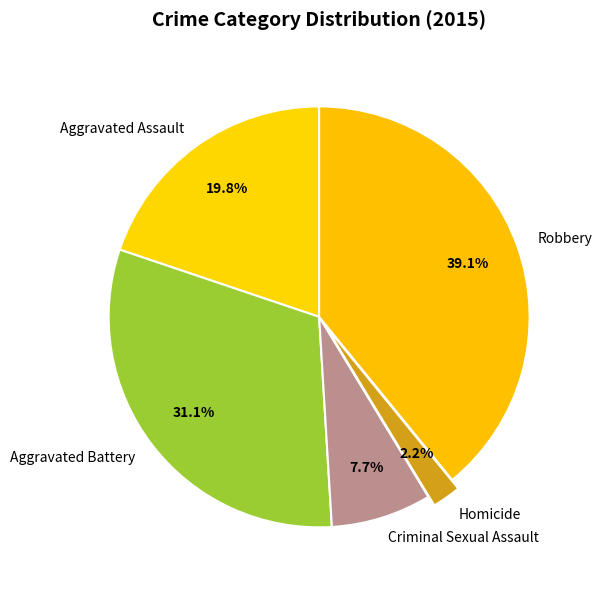

True or false: Homicide accounts for 8% of the total.

False